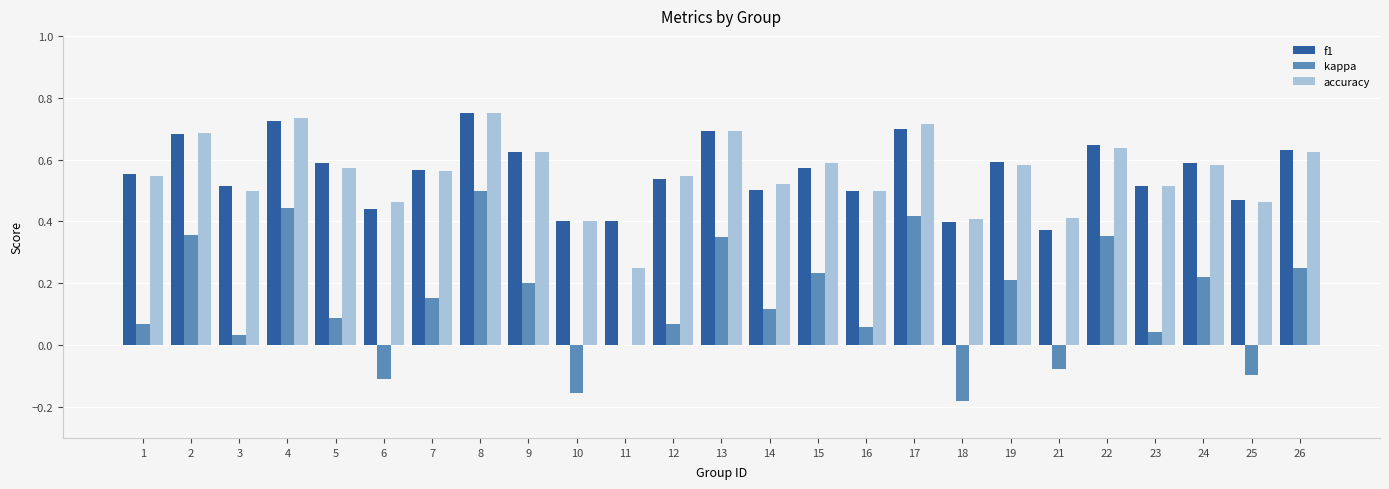

What is the sum of all kappa values?

3.5